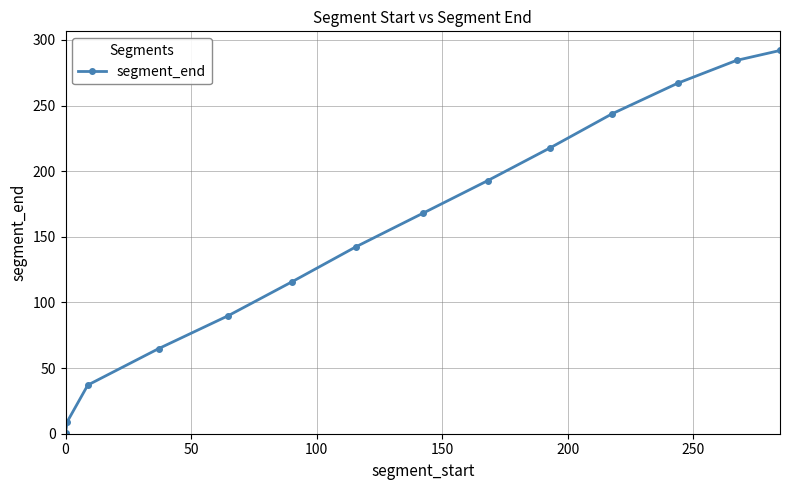

What is the average value?

151.8